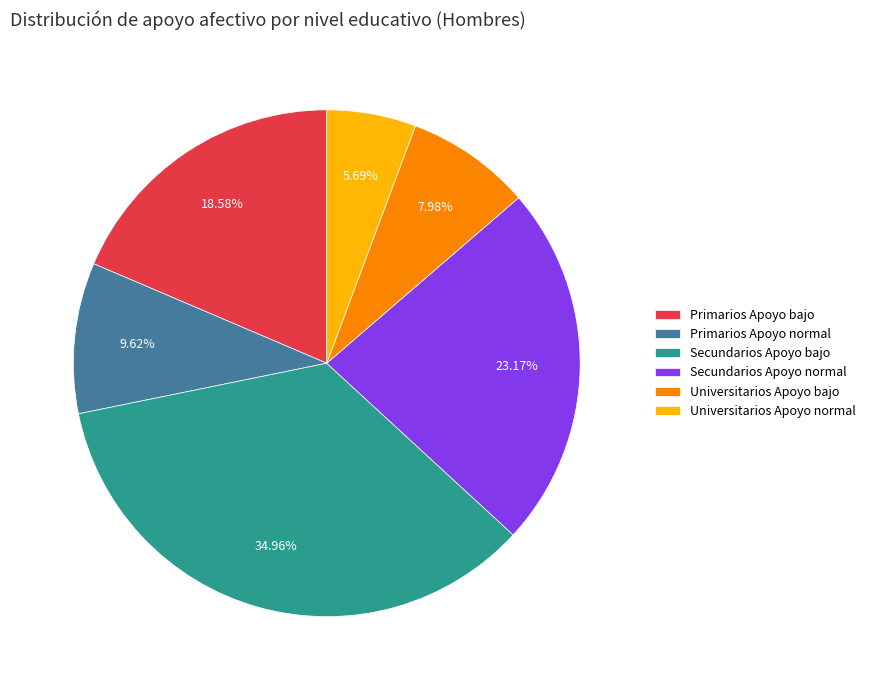

What is the ratio of the value at Universitarios Apoyo bajo to the value at Primarios Apoyo bajo?

0.4